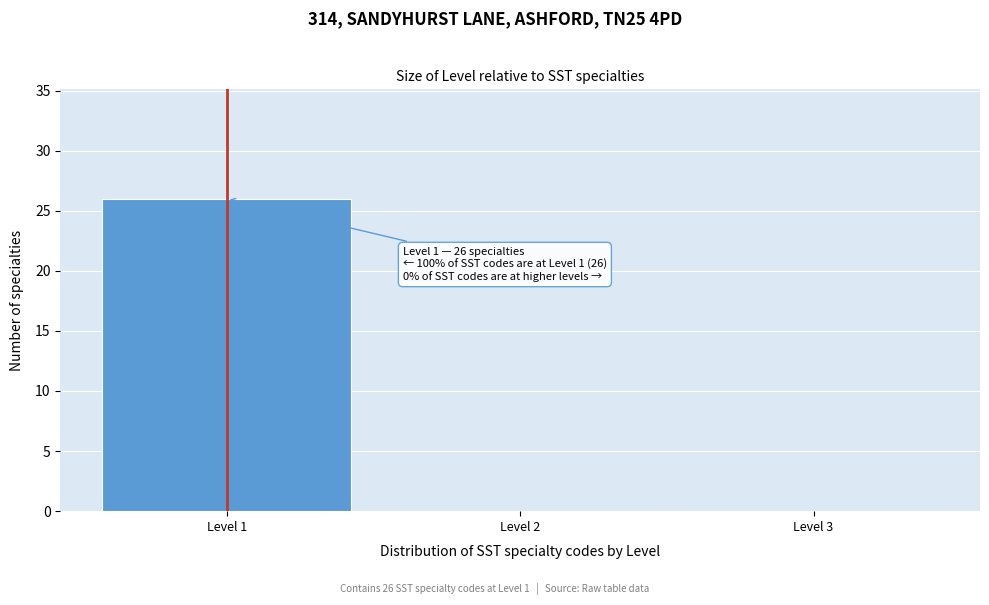

Over which range of the x-axis is the bar tallest?

0.5 to 1.5